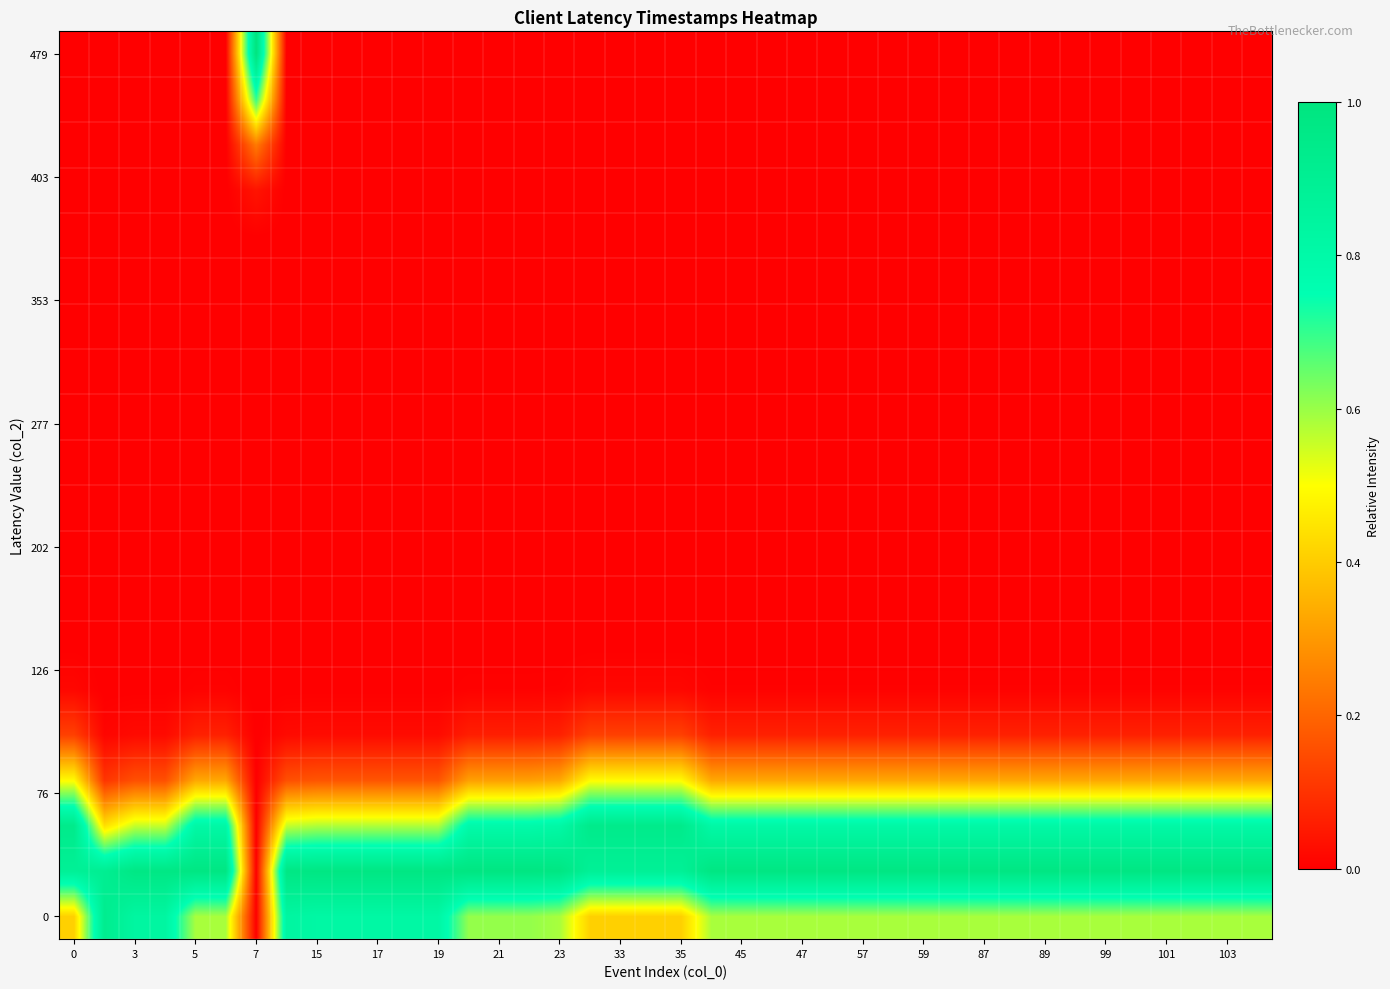

How many data points does each series have?

40